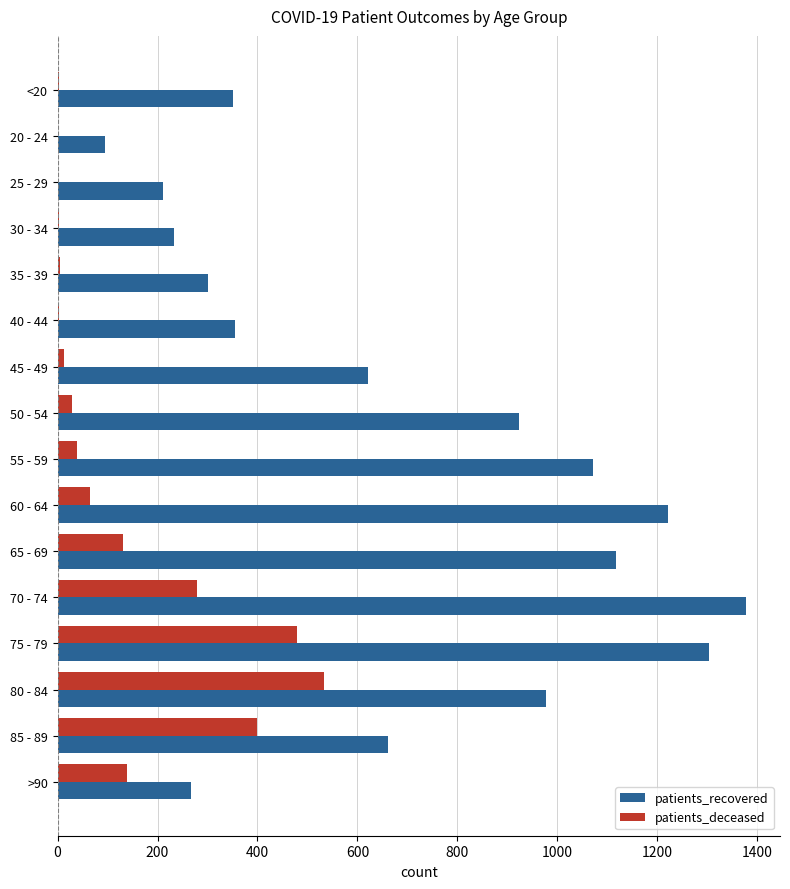

Is it true that patients_recovered equals 267 at >90?

True